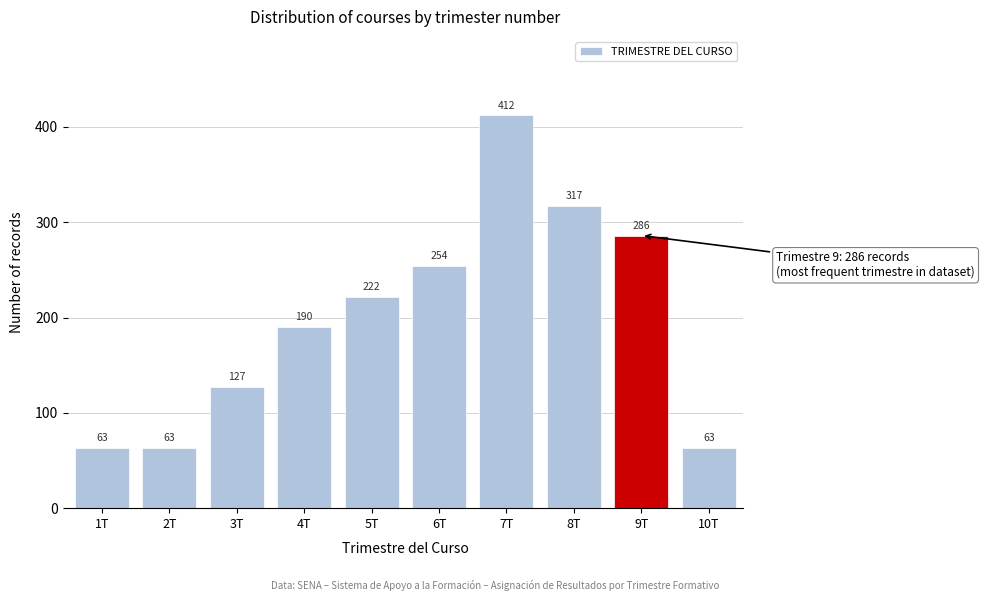

Reading left to right, transcribe all the data shown in this chart.

63	63	127	190	222	254	412	317	286	63